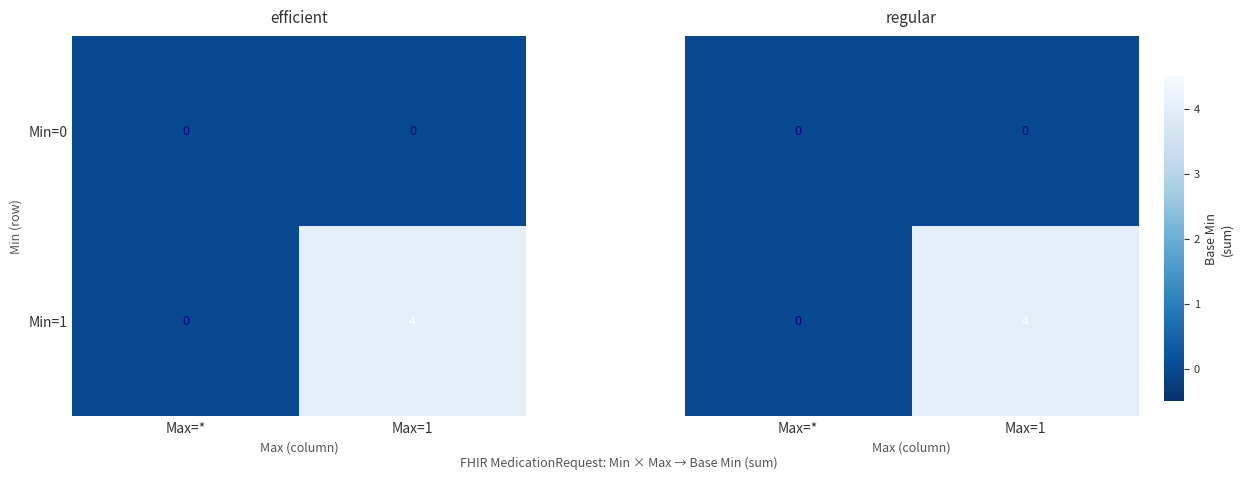

What is the sum of all Min=1 values?

4